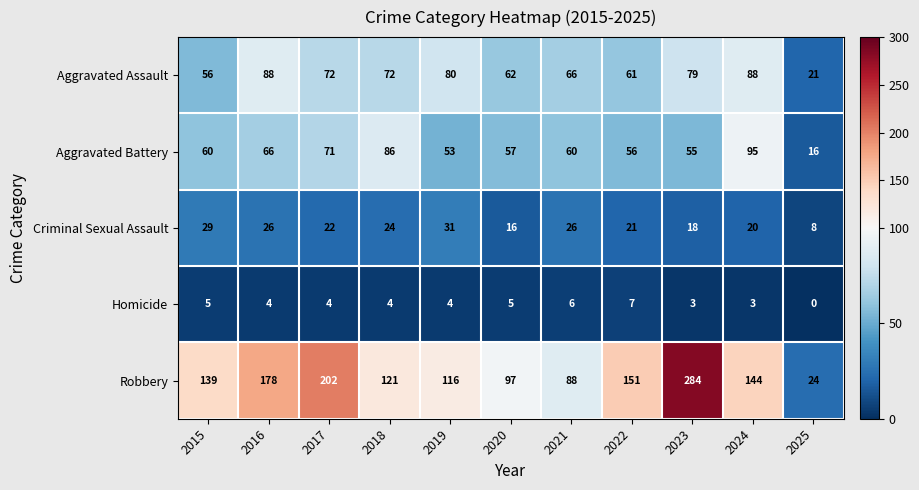

List the series in order of their peak value, highest first.

Robbery, Aggravated Battery, Aggravated Assault, Criminal Sexual Assault, Homicide